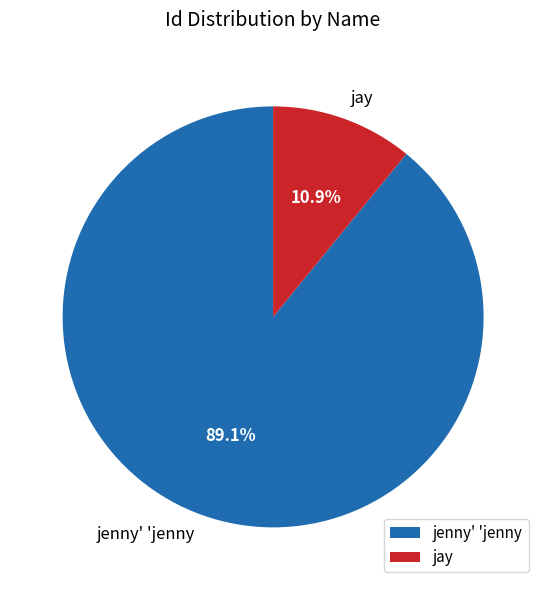

Rank the categories by value from lowest to highest.

jay, jenny' 'jenny